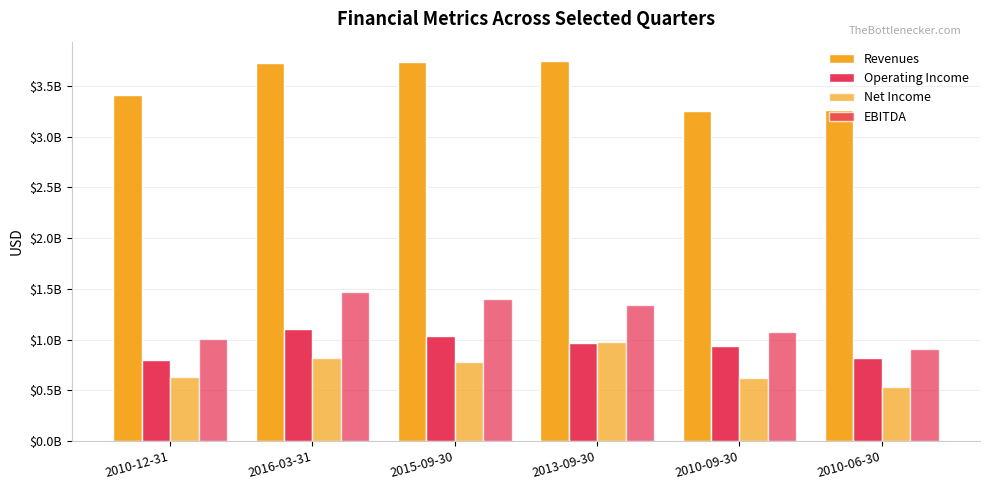

What is the sum of all Revenues values?

21141000000